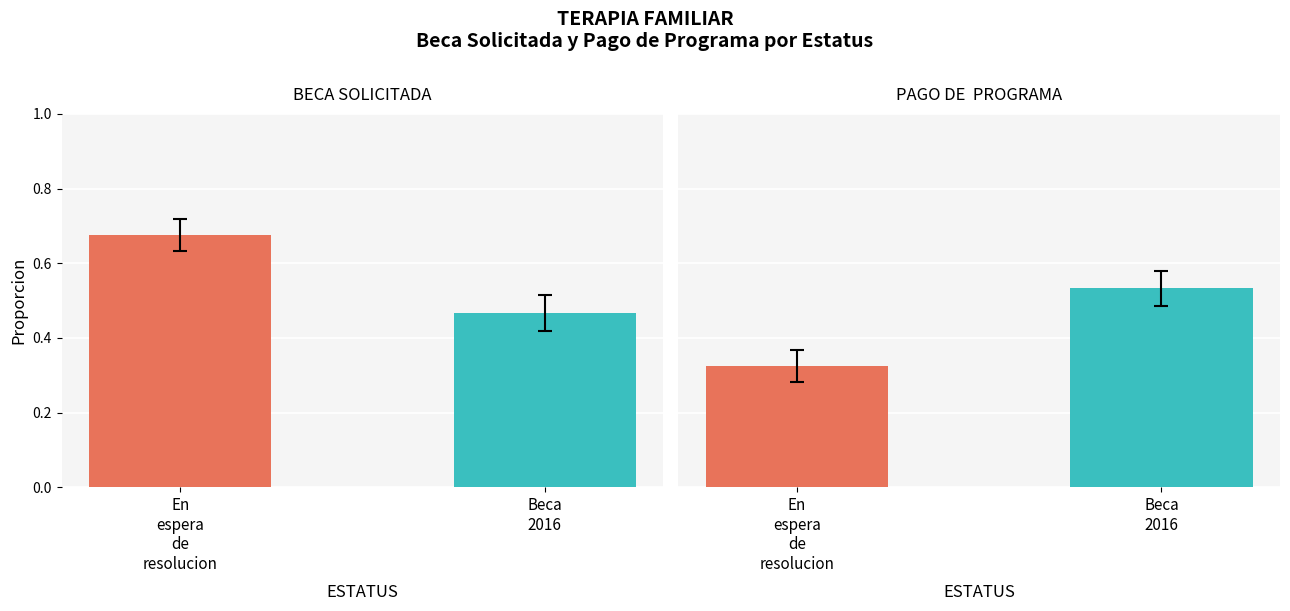

True or false: PAGO DE  PROGRAMA has a value of 0.5 at Beca
2016.

True